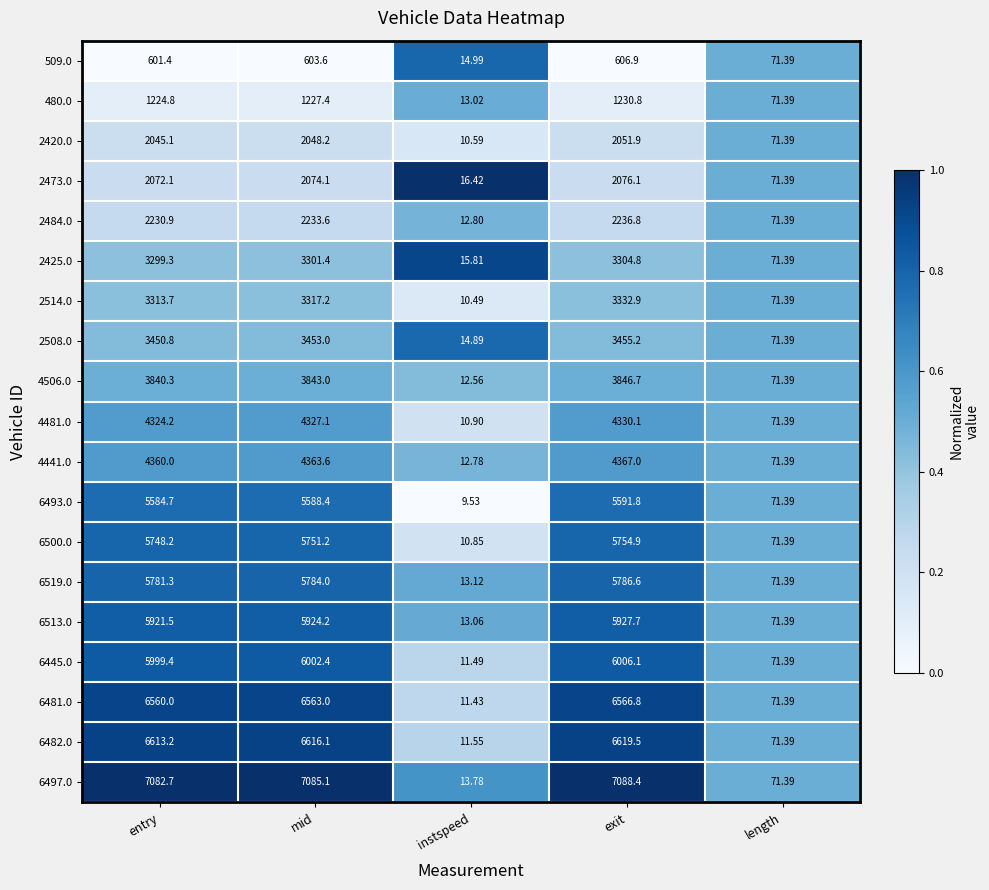

Which series has the largest range (max minus min)?

6497.0